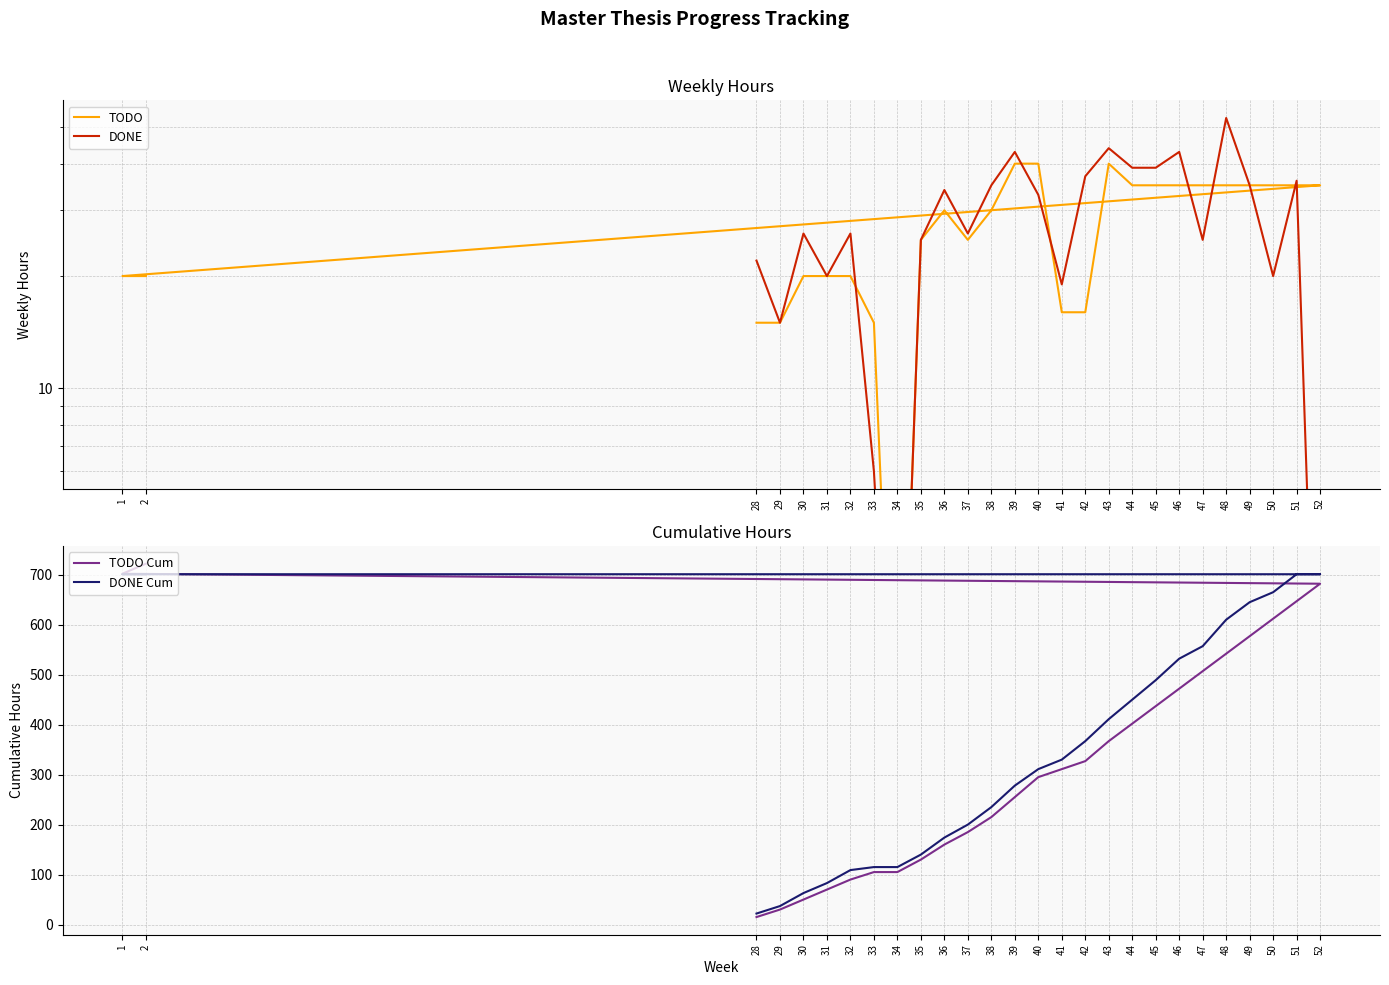

What is the difference between the DONE Cum values at 44 and 51?

251.0